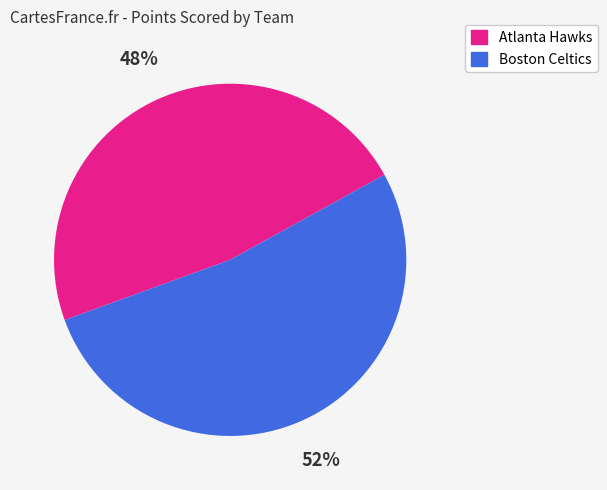

Is the sum of Boston Celtics and Atlanta Hawks greater than half?

Yes